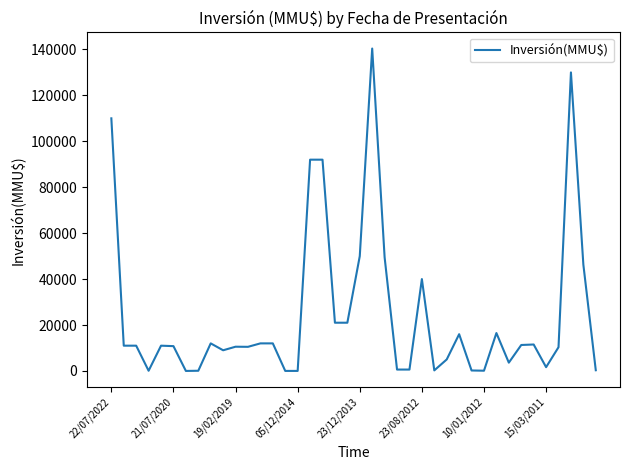

Does the chart have visible grid lines?

No